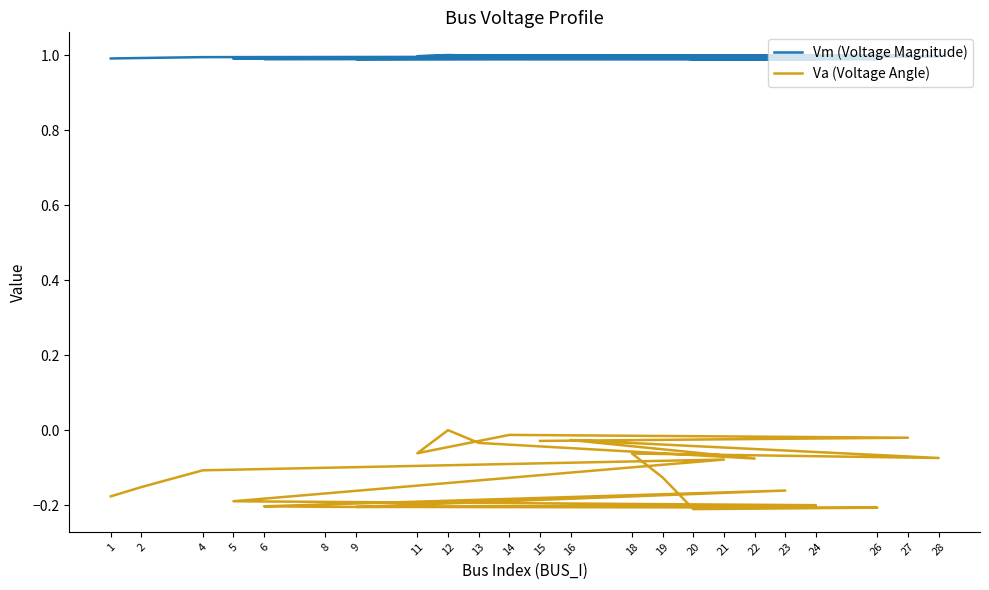

Does the chart display data point markers on the line(s)?

No